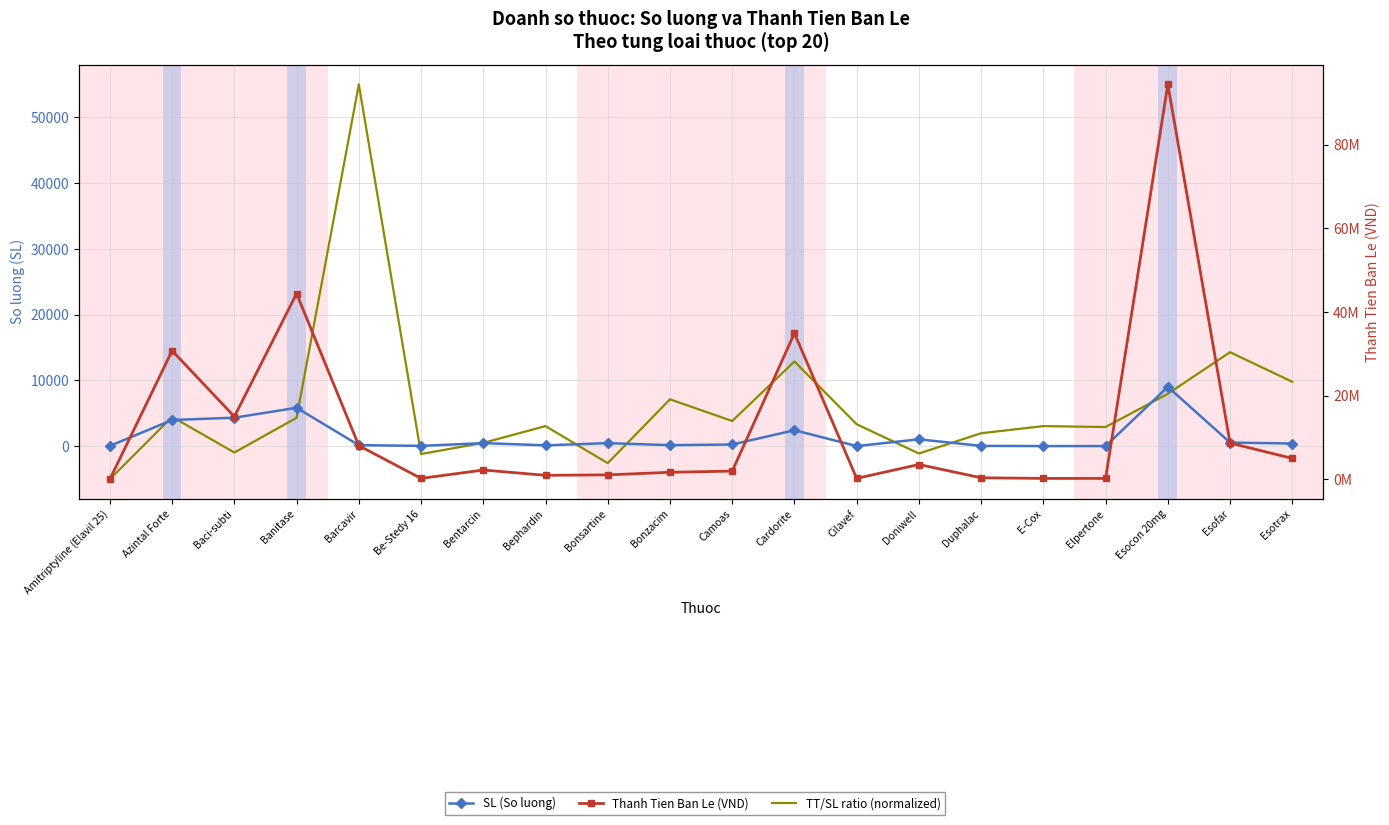

The Thanh Tien Ban Le (VND) series shows 2208000.0 at Bentarcin. True or false?

True